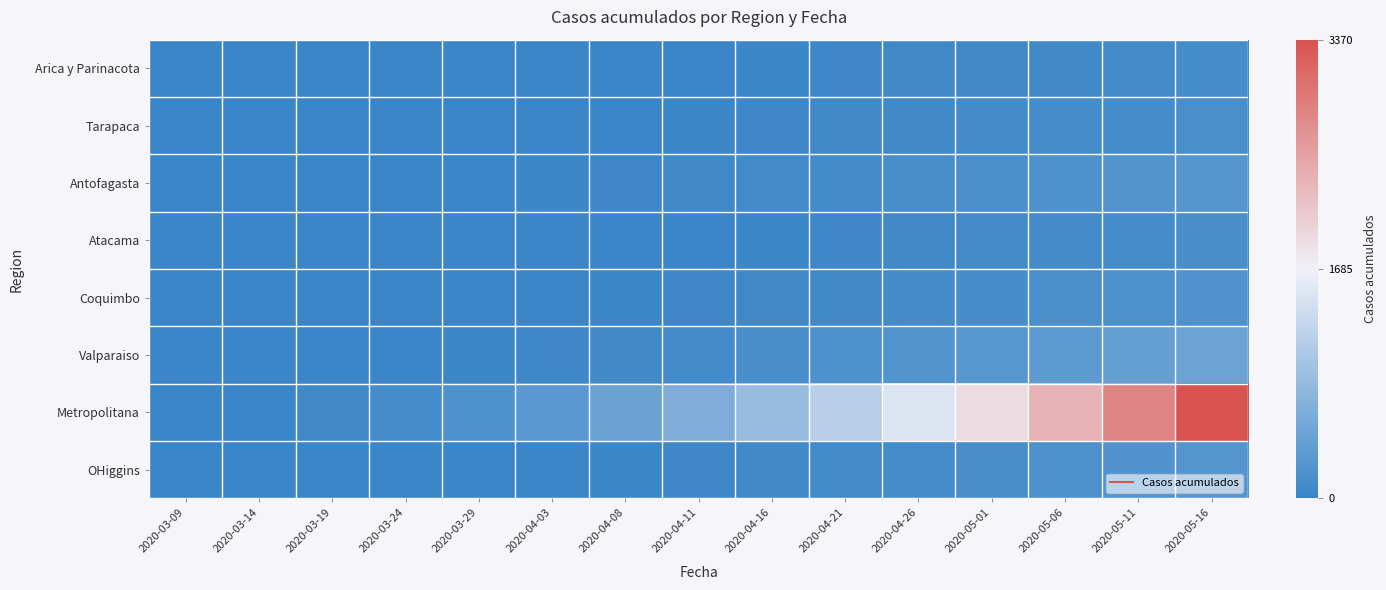

Count the number of data series in this chart.

8